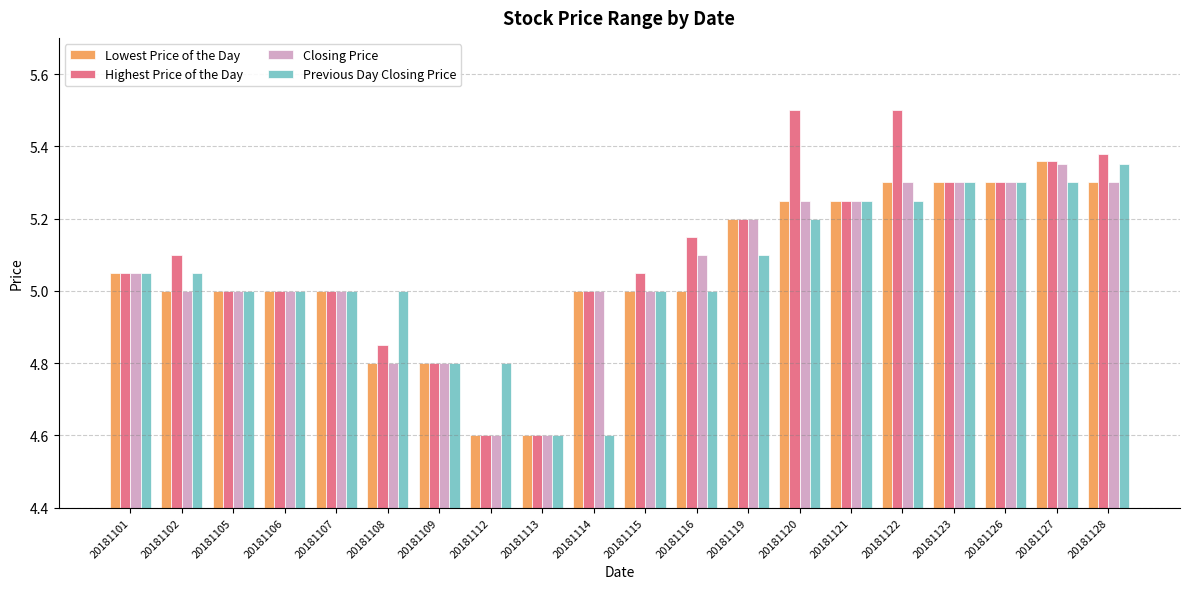

What is the lowest value of the Highest Price of the Day series?

4.6